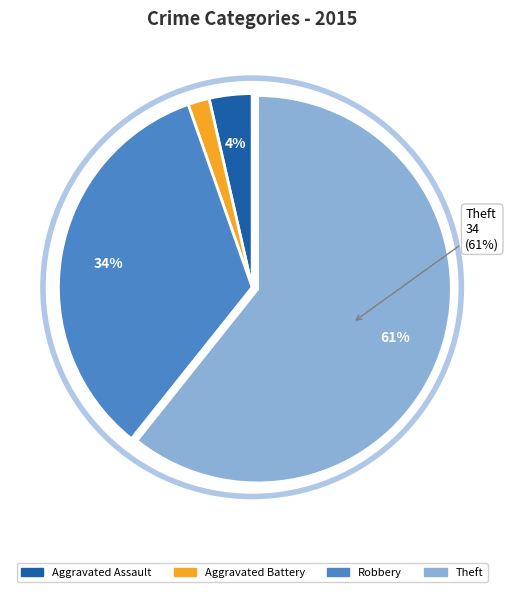

What is the smallest slice in the pie chart?

Aggravated Battery